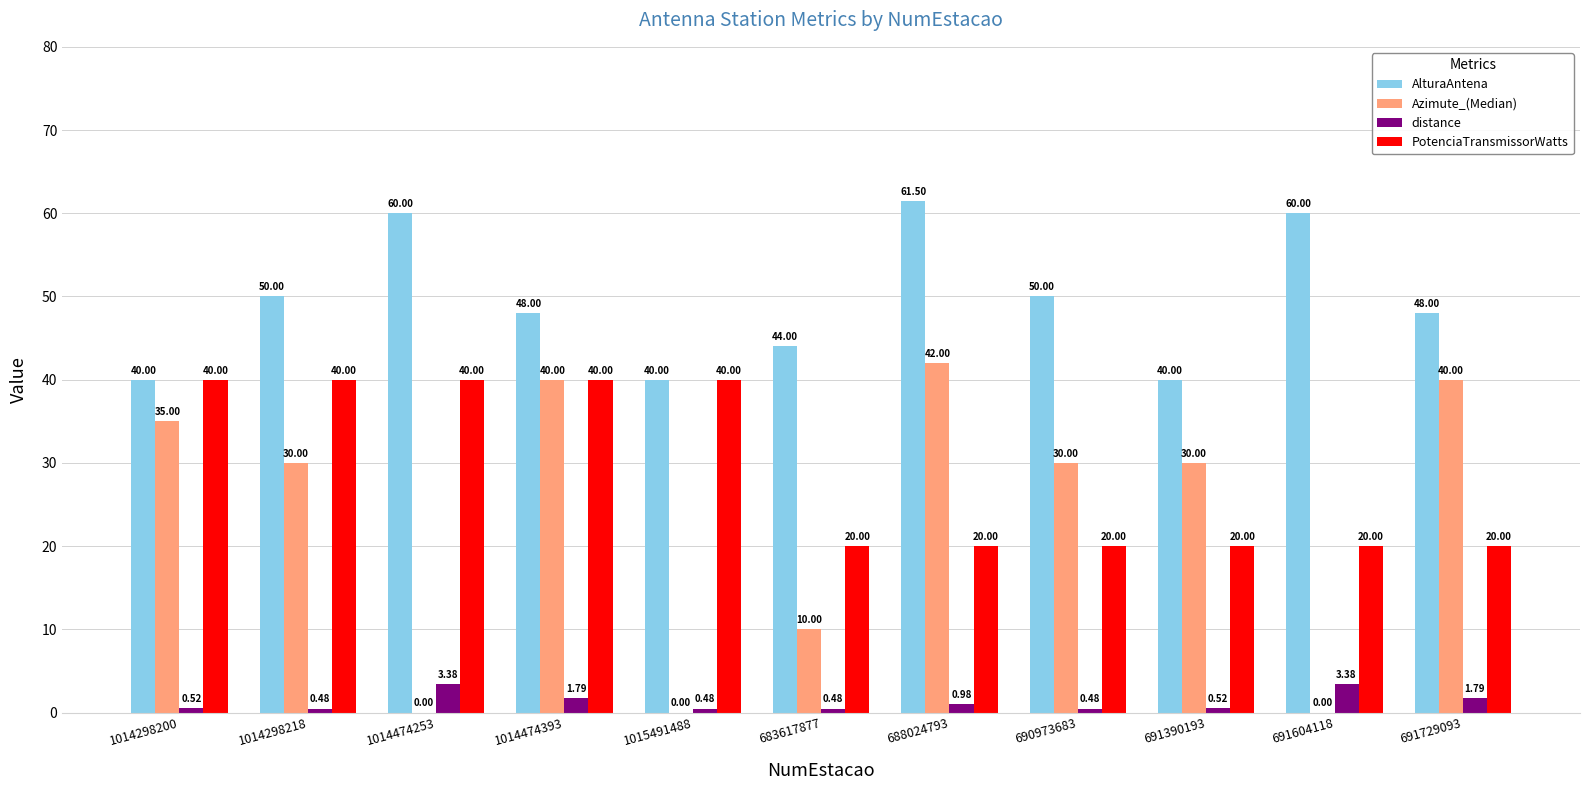

What is the total value across all series at 1015491488?

80.5